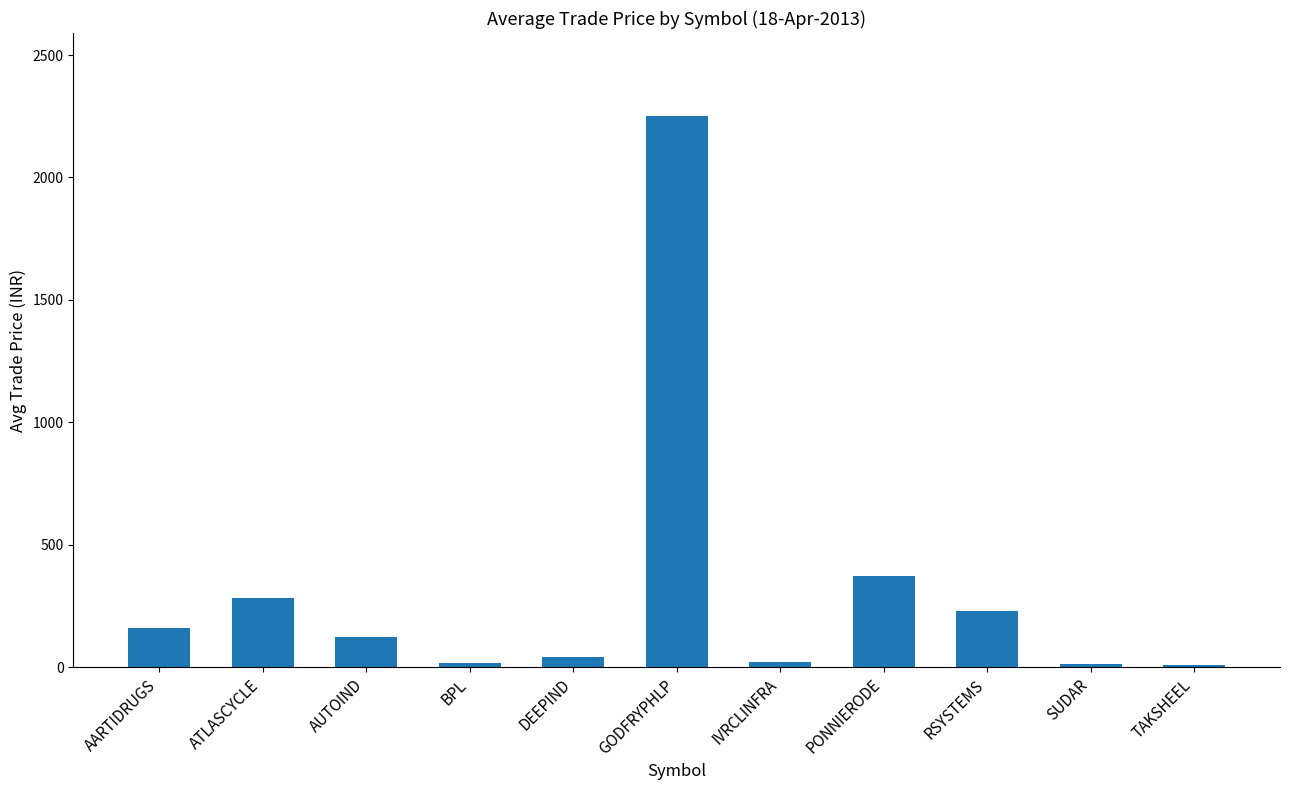

What is the maximum value shown in the chart?

2252.0